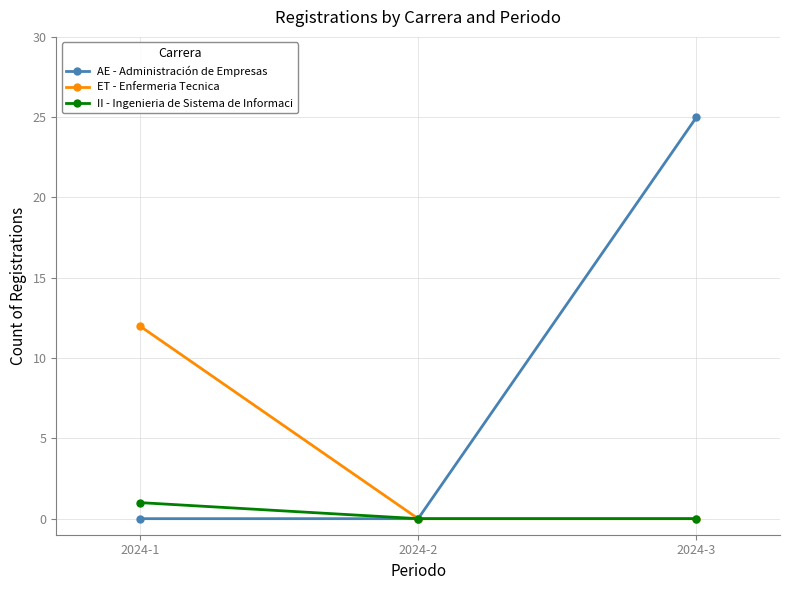

At how many categories does at least one series exceed 21?

1